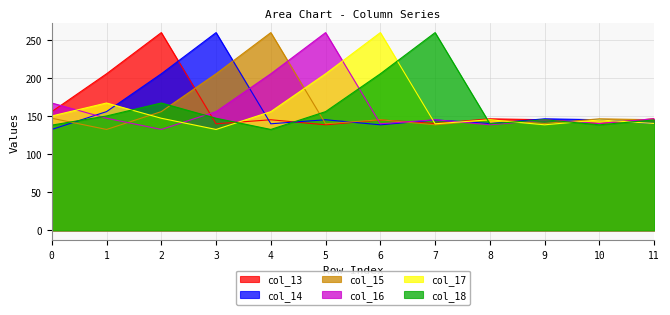

Reading right to left, transcribe all the data shown in this chart.

col_13: 146.4	139.9	145.0	146.3	140.1	144.8	138.4	145.0	139.7	259.3	205.3	155.7
col_14: 139.9	145.0	146.3	140.1	144.8	138.4	145.0	139.7	259.3	205.3	155.7	132.3
col_15: 145.0	146.3	140.1	144.8	138.4	145.0	139.7	259.3	205.3	155.7	132.3	147.0
col_16: 146.3	140.1	144.8	138.4	145.0	139.7	259.3	205.3	155.7	132.3	147.0	167.0
col_17: 140.1	144.8	138.4	145.0	139.7	259.3	205.3	155.7	132.3	147.0	167.0	150.0
col_18: 144.8	138.4	145.0	139.7	259.3	205.3	155.7	132.3	147.0	167.0	150.0	138.0